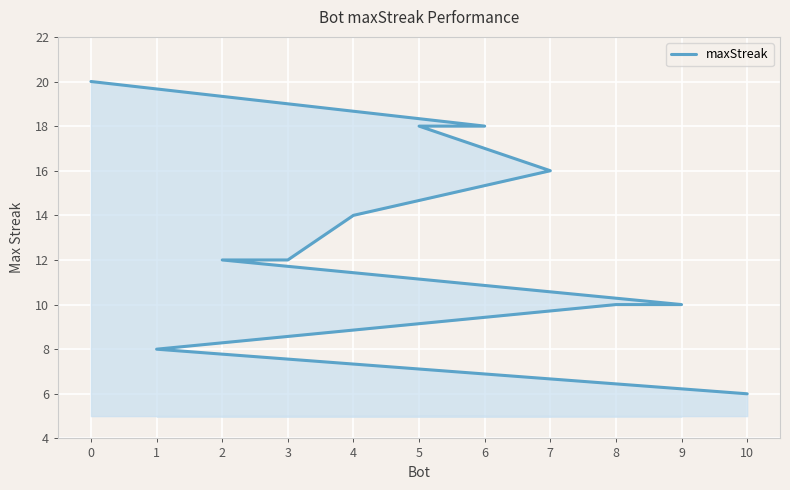

List the labels in order of value, largest first.

0, 6, 5, 7, 4, 3, 2, 9, 8, 1, 10